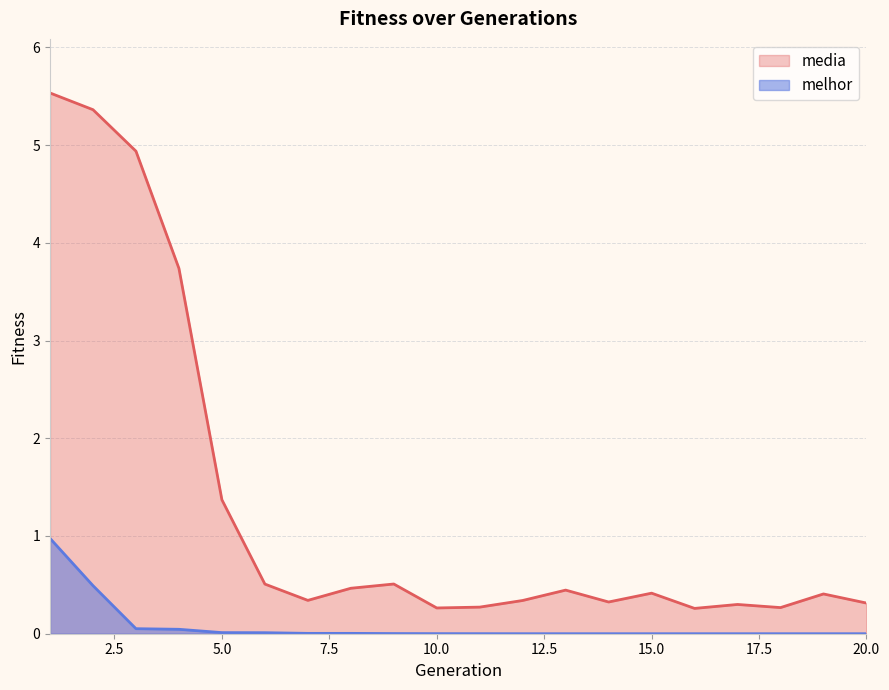

Rank the series by their maximum value, from lowest to highest.

melhor, media